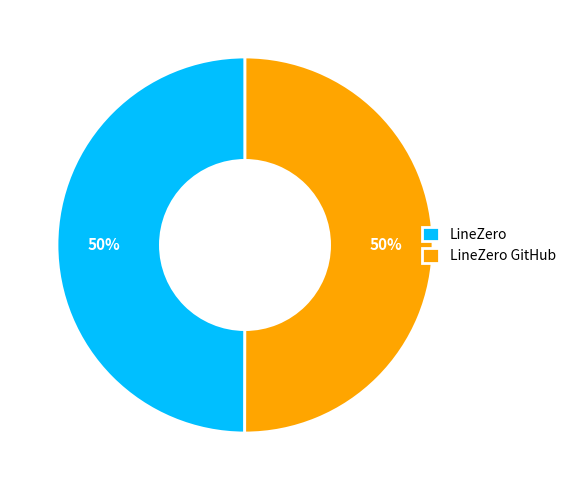

Combined, do LineZero and LineZero GitHub account for over 50%?

Yes